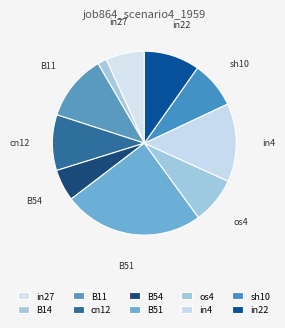

To the nearest percent, what is the difference between the largest and smallest slice percentages?

23%